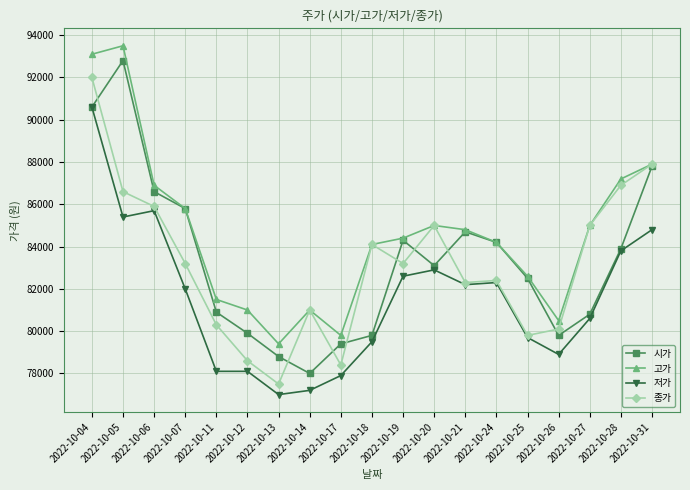

Where is the first local minimum for 고가?

2022-10-13